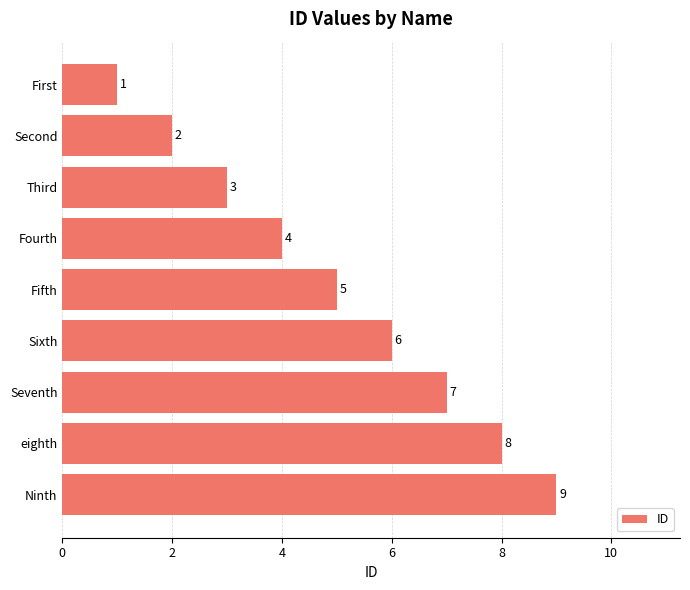

Count the values in the range 3 to 7.

5